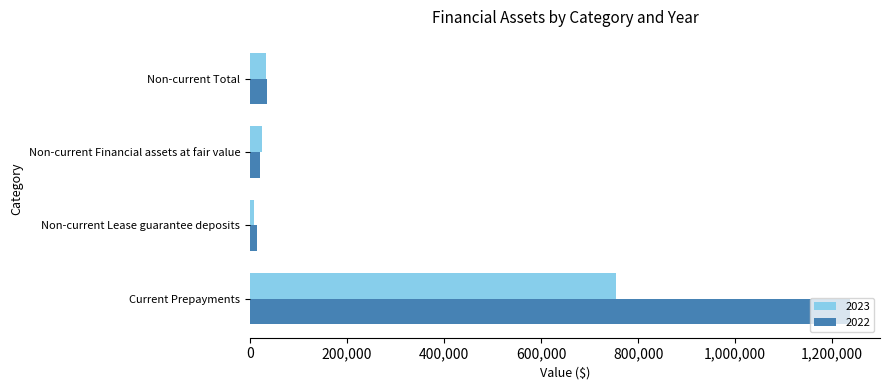

Which series has the largest range (max minus min)?

2022